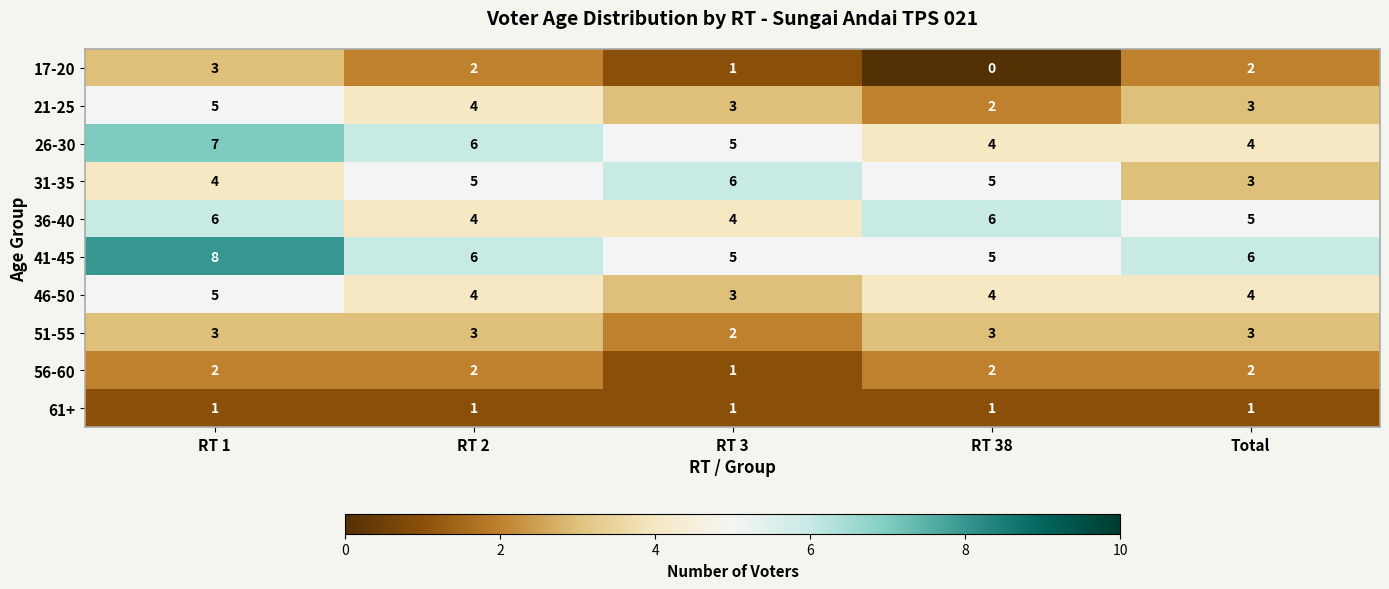

The 21-25 series shows 3 at RT 3. True or false?

True